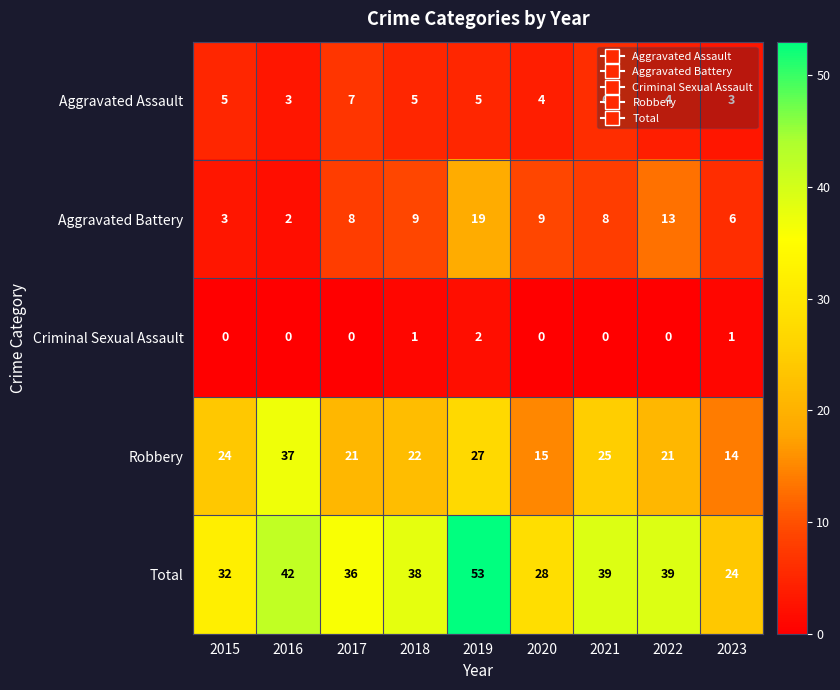

What is the maximum value for Robbery?

37